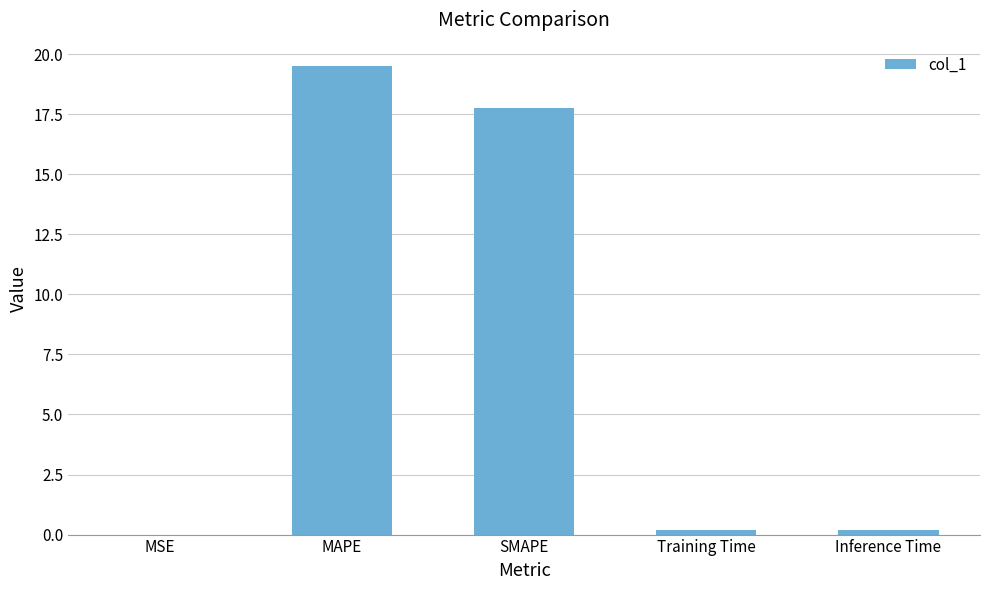

Count the number of data series in this chart.

1